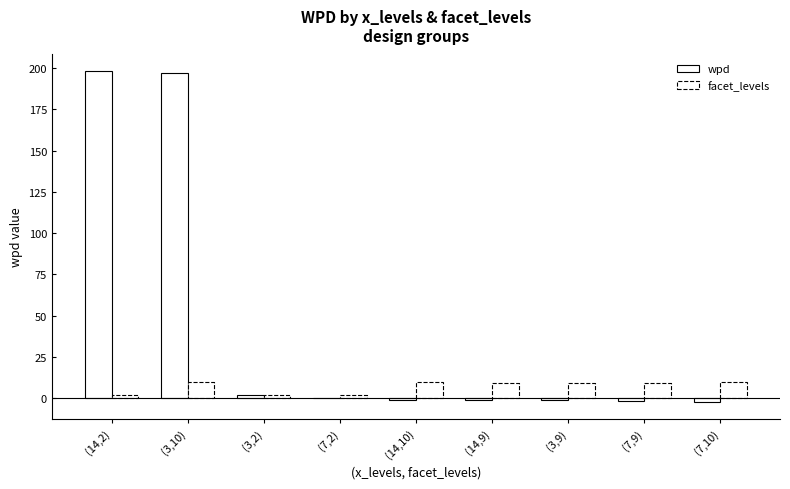

Which series has the largest range (max minus min)?

wpd